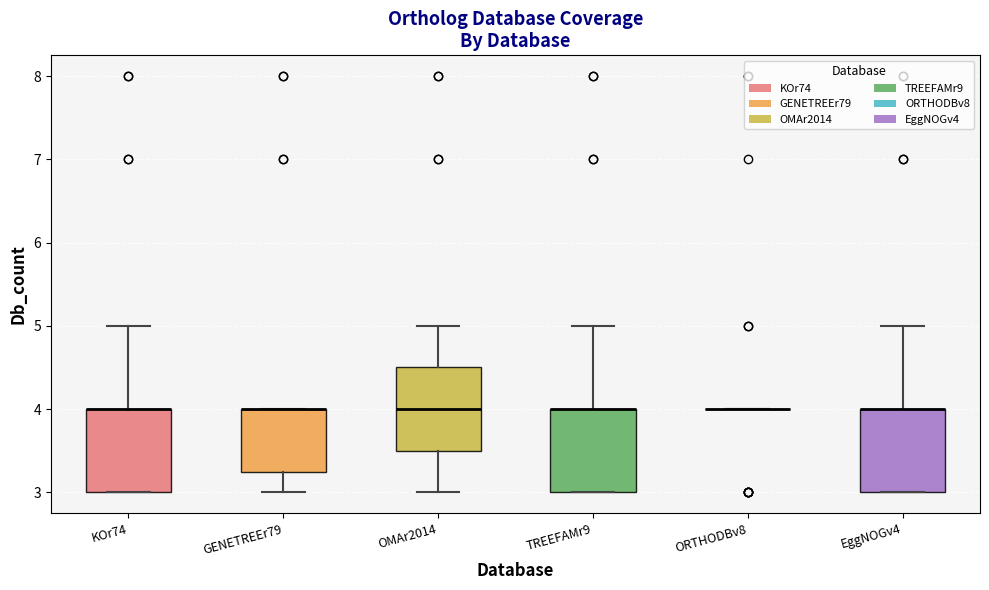

Reading left to right, read every box against the y-axis: the position of its median line, the range the box covers, and the ends of its whiskers. The values are not printed on the chart, so give them approximately, as read against the axis.

KOr74: median 4.0 (drawn on the box's upper edge), box 3.0 to 4.0, whiskers 3.0 to 5.0
GENETREEr79: median 4.0 (drawn on the box's upper edge), box 3.3 to 4.0, whiskers 3.0 to 4.0
OMAr2014: median 4.0, box 3.5 to 4.5, whiskers 3.0 to 5.0
TREEFAMr9: median 4.0 (drawn on the box's upper edge), box 3.0 to 4.0, whiskers 3.0 to 5.0
ORTHODBv8: box collapsed to a line at 4.0, whiskers 4.0 to 4.0
EggNOGv4: median 4.0 (drawn on the box's upper edge), box 3.0 to 4.0, whiskers 3.0 to 5.0